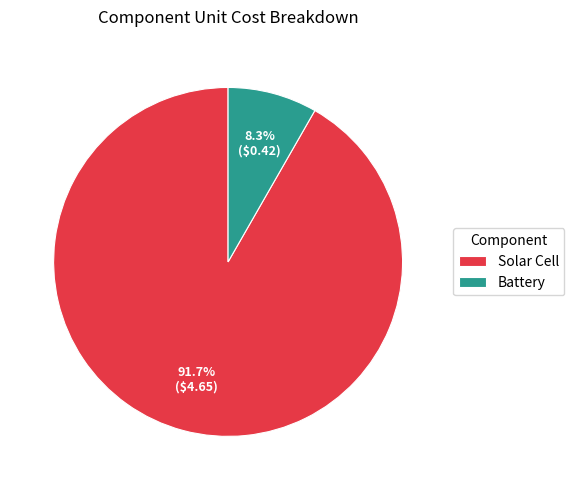

To the nearest percent, what is the average slice percentage?

50%